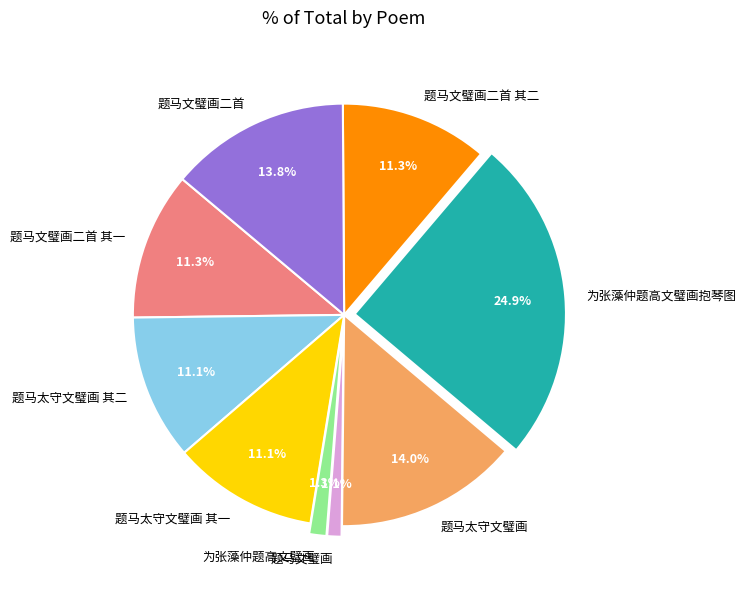

To the nearest percent, what percentage of the pie is 题马太守文璧画 其二?

11%